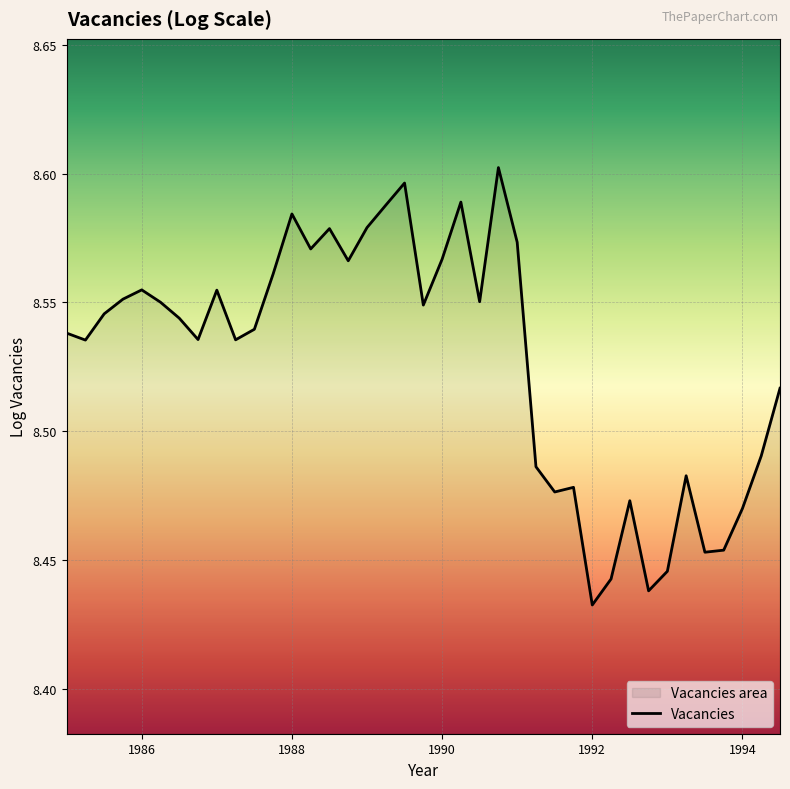

What is the value of the 1st point from the left?

8.5